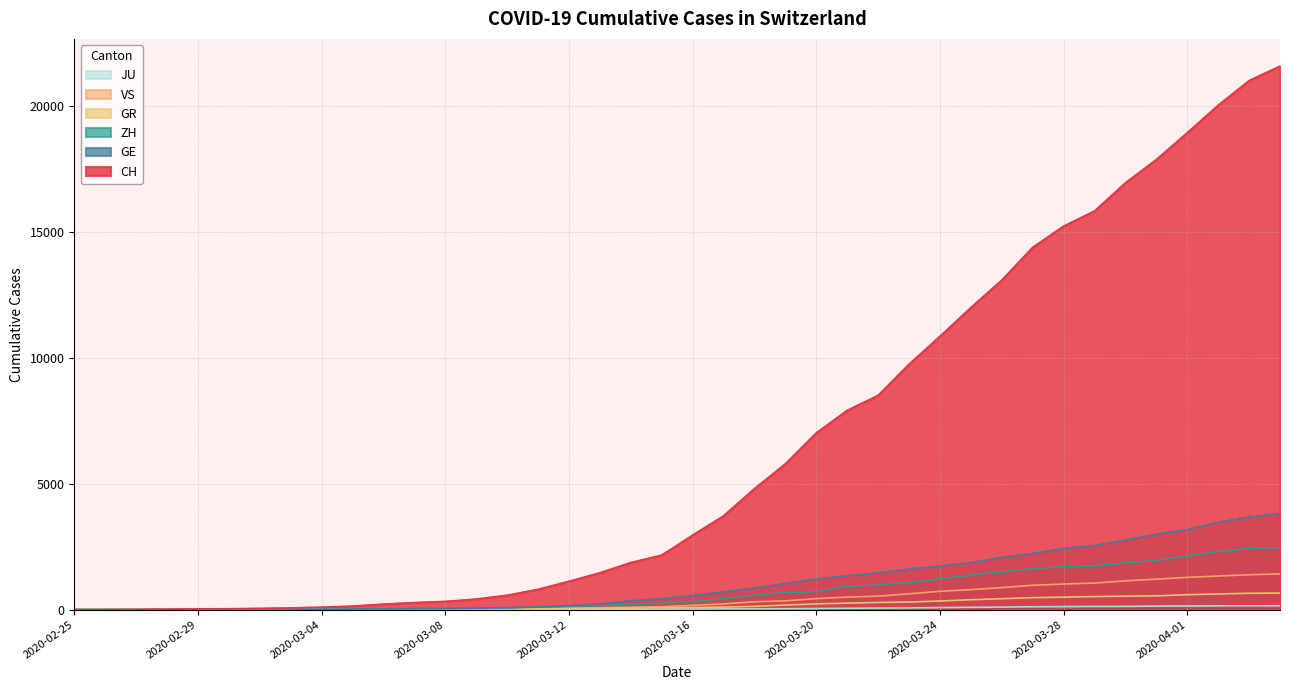

How many values in the GR series are below 84?

20